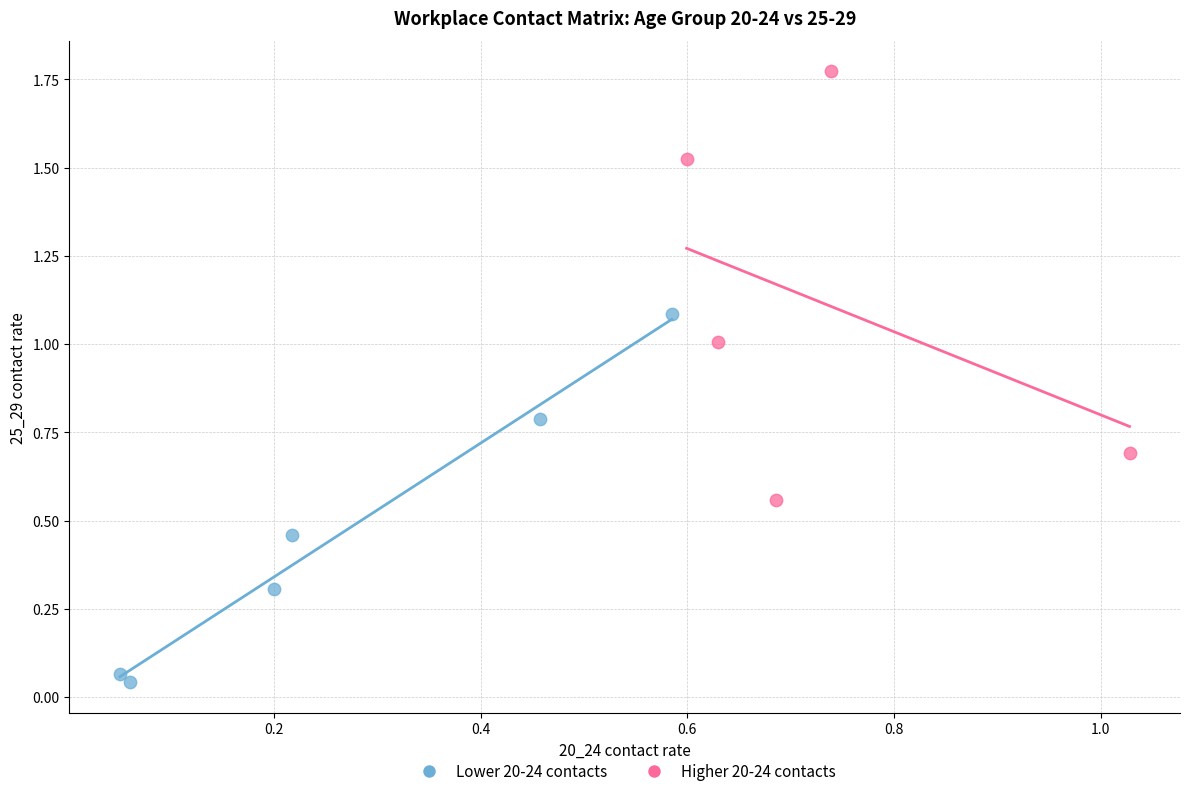

Which series has the widest spread of Y values?

Higher 20-24 contacts